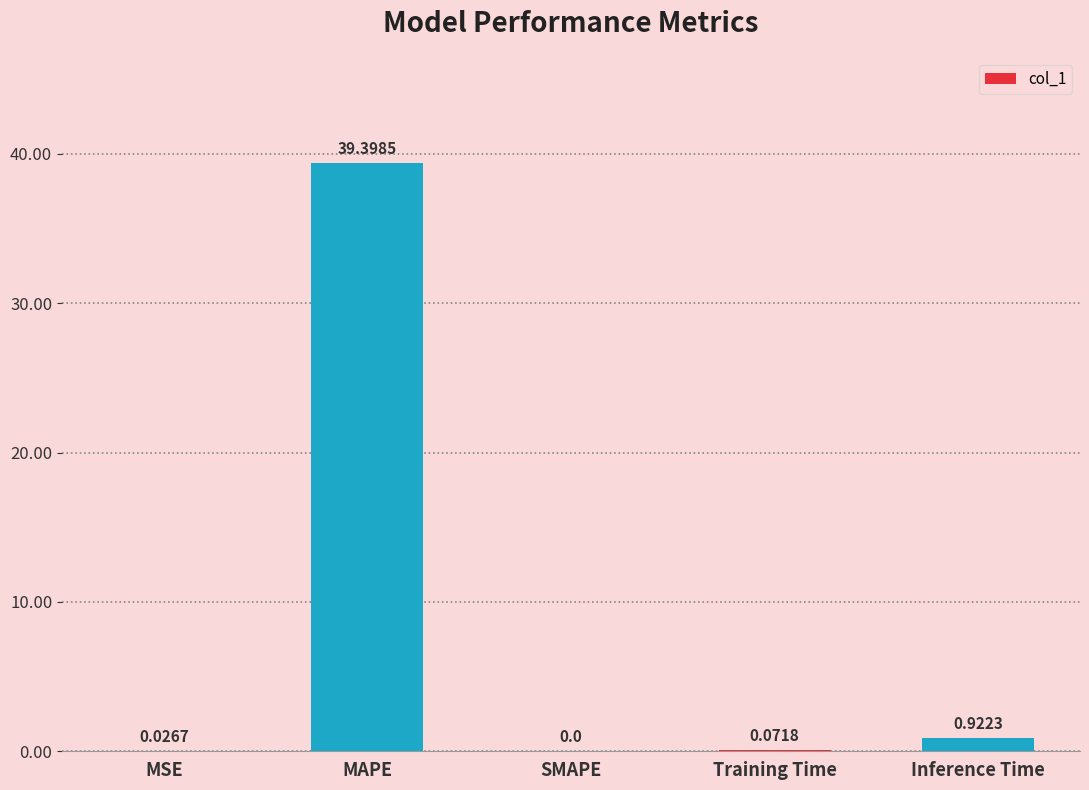

What is the sum of all values?

40.4